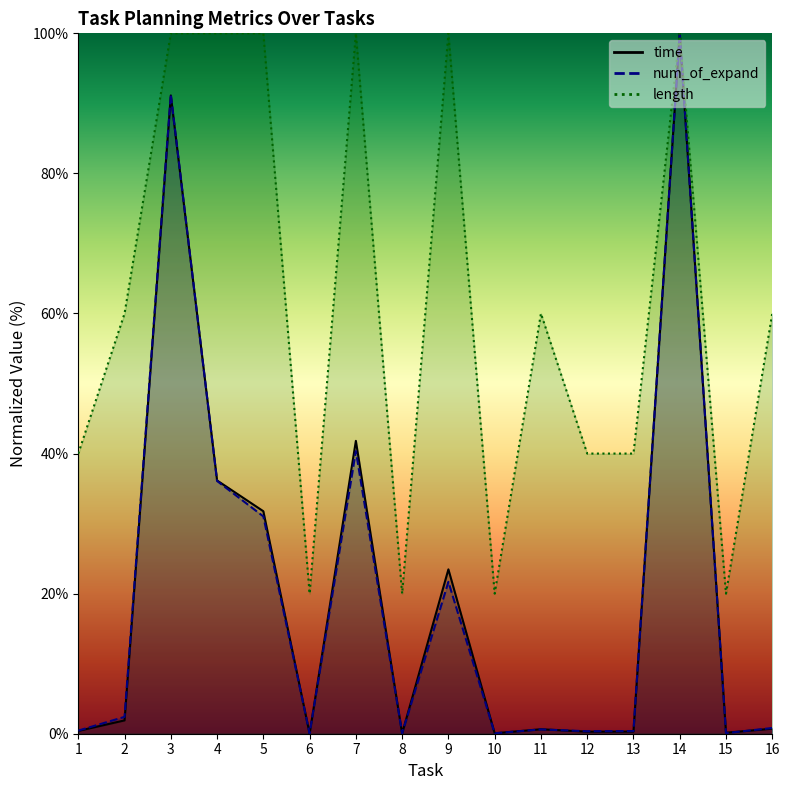

At how many categories does at least one series exceed 97?

6